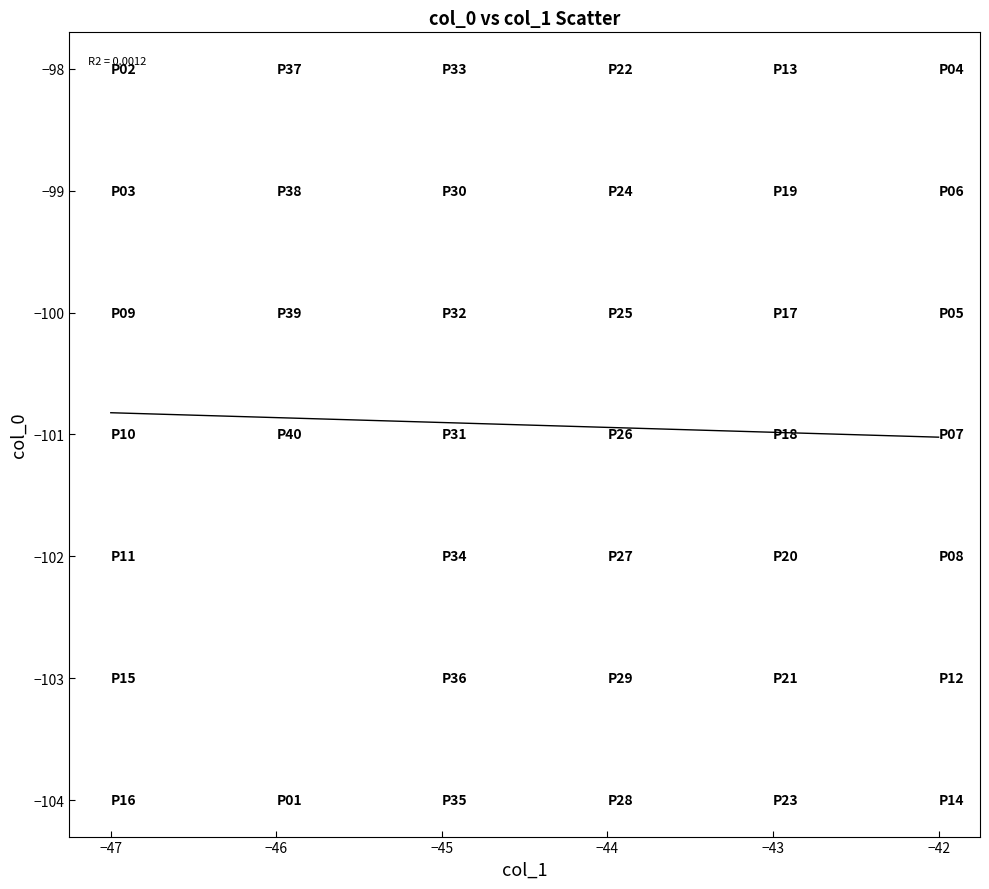

What is the range of X values (max minus min)?

5